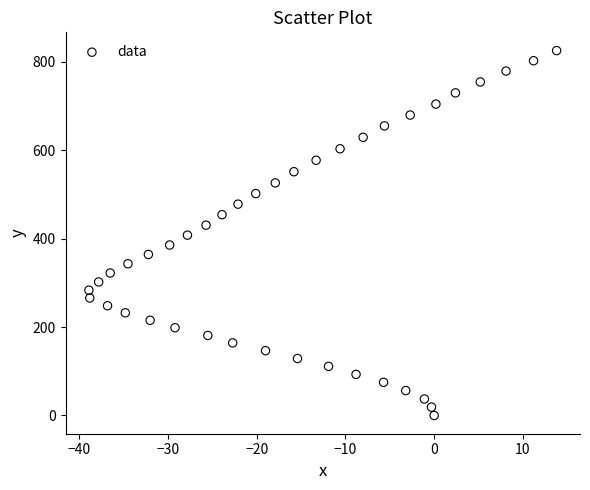

What is the range of Y values (max minus min)?

825.0